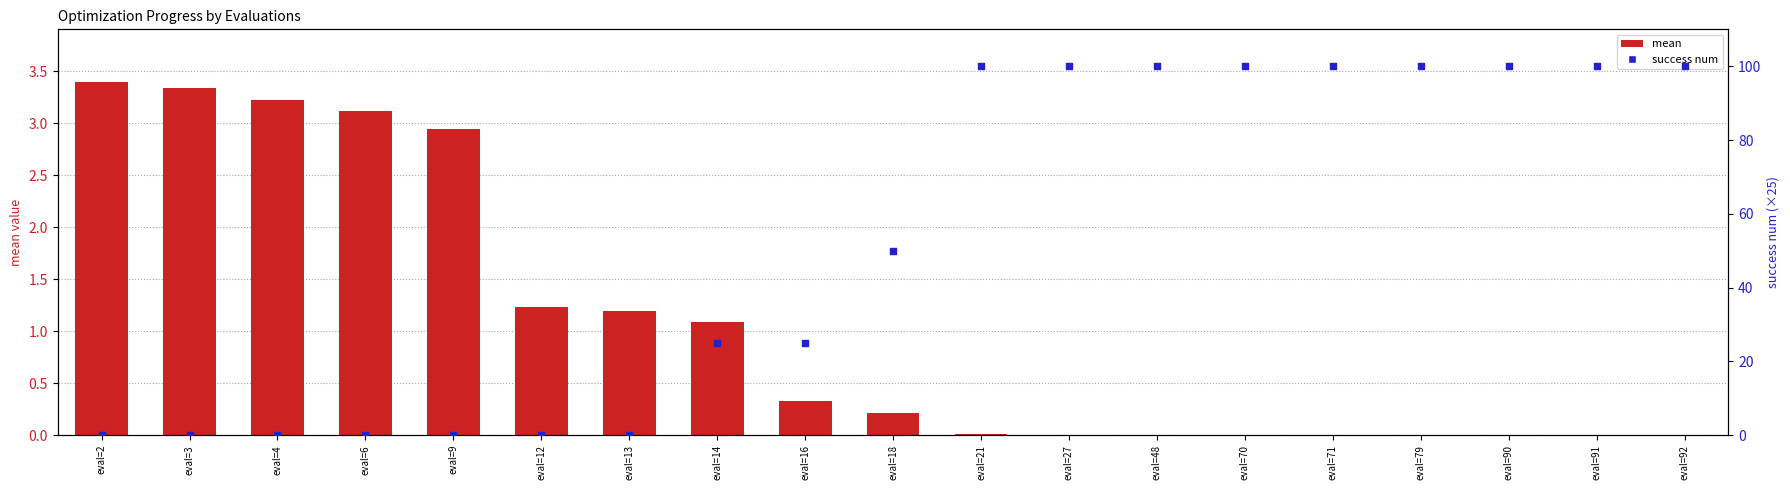

Is the value of mean at eval=2 greater than the value of success num at eval=71?

No